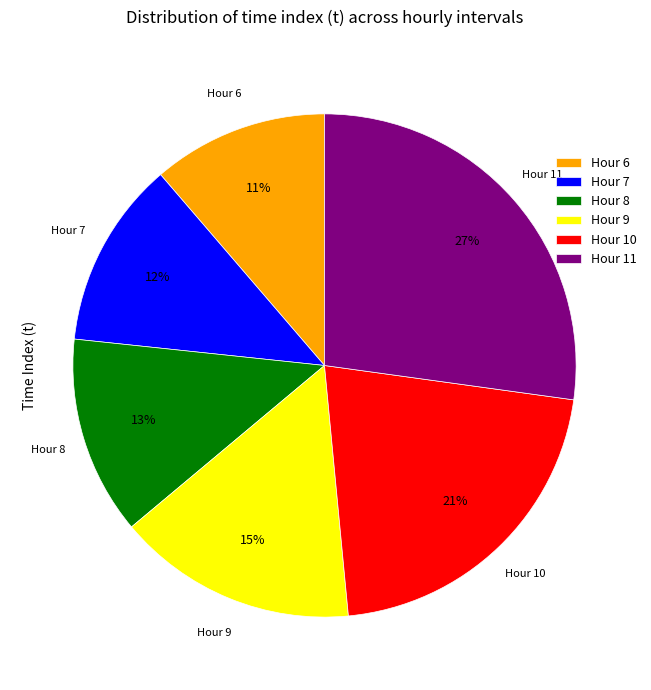

The Hour 11 slice represents 27% of the pie. True or false?

True